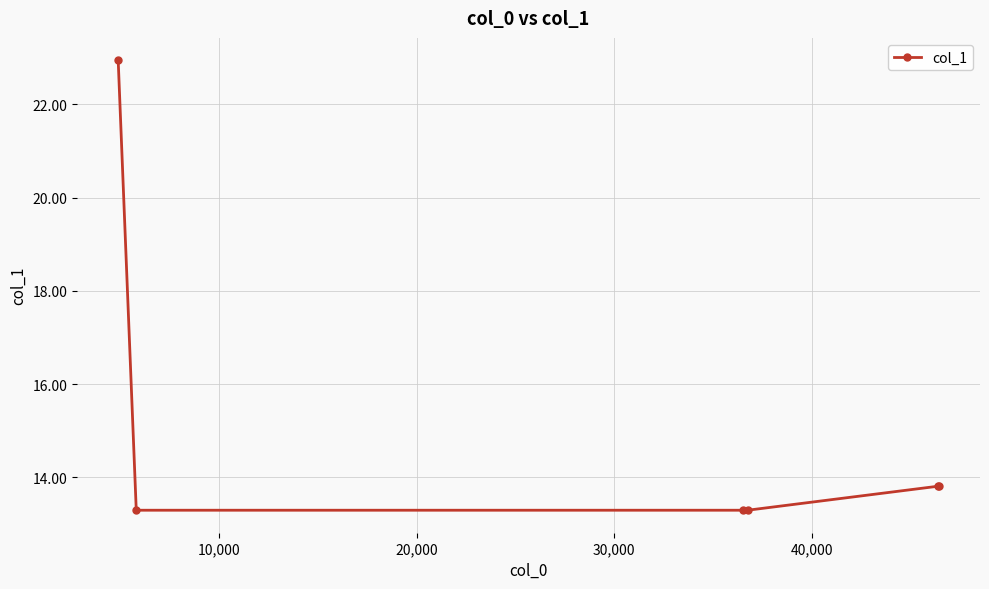

What is the difference between the maximum and minimum values?

9.6